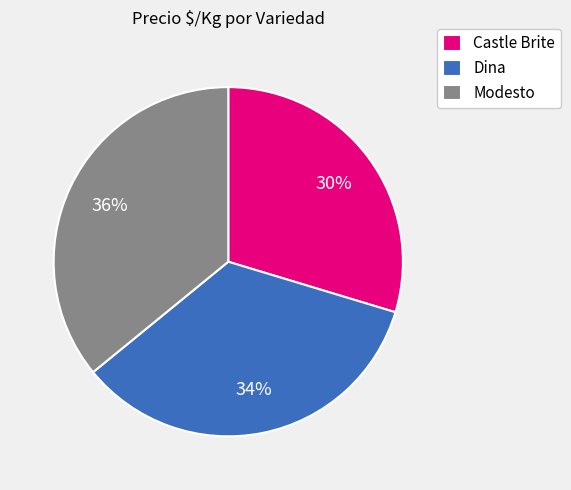

What percentage is the Dina slice, to the nearest percent?

34%